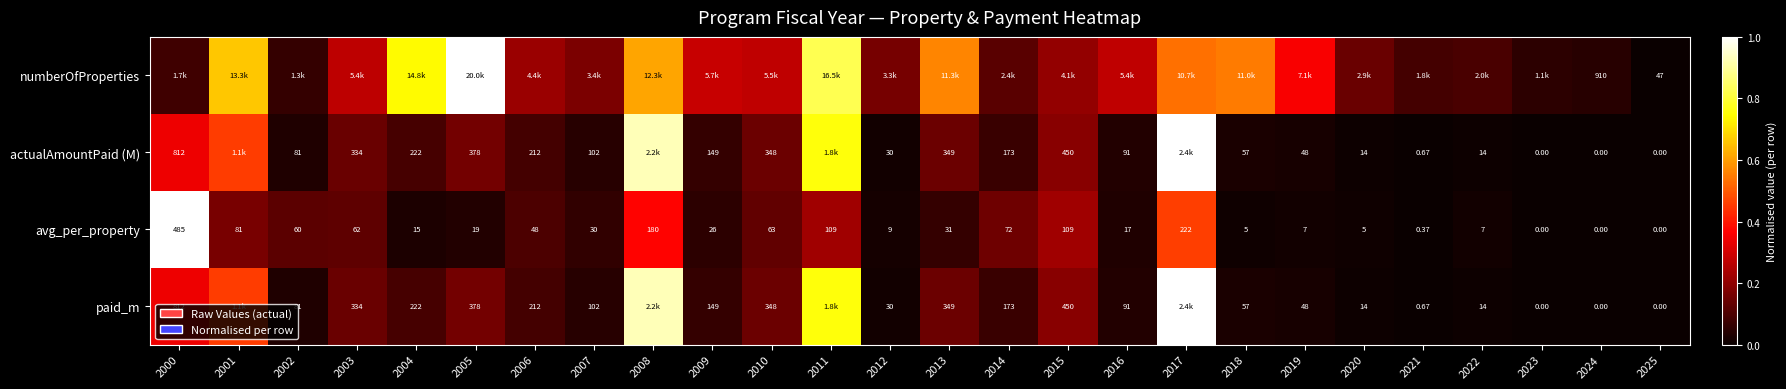

What is the total value across all series at 2011?

2.6